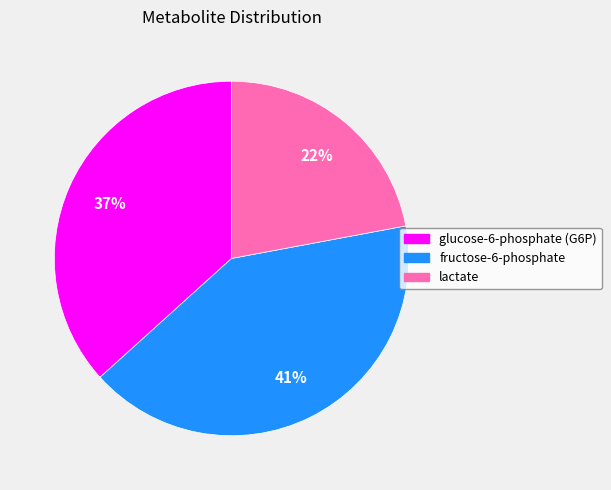

What is the smallest slice in the pie chart?

lactate